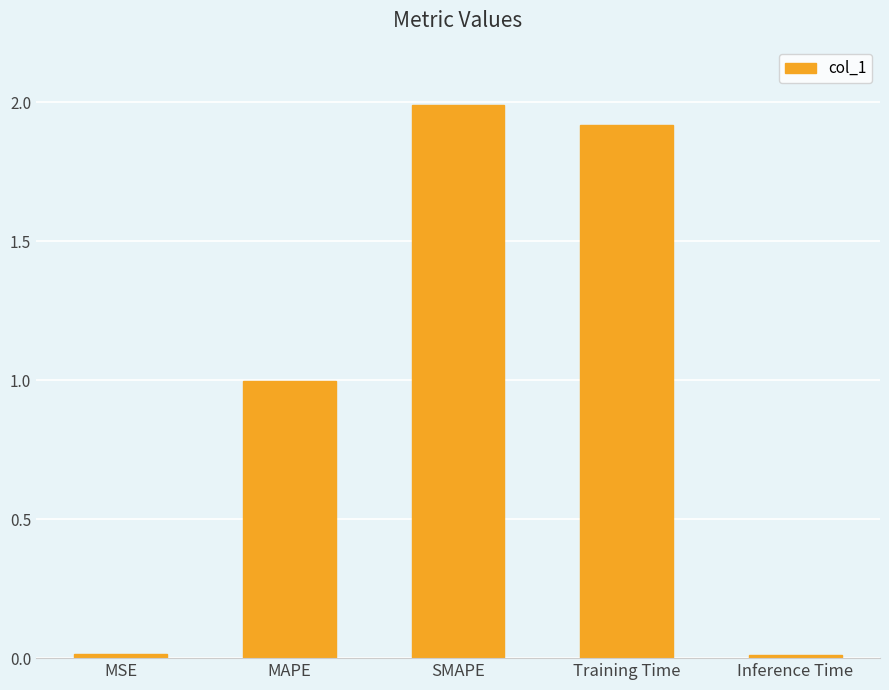

What is the label of the 5th bar from the right?

MSE